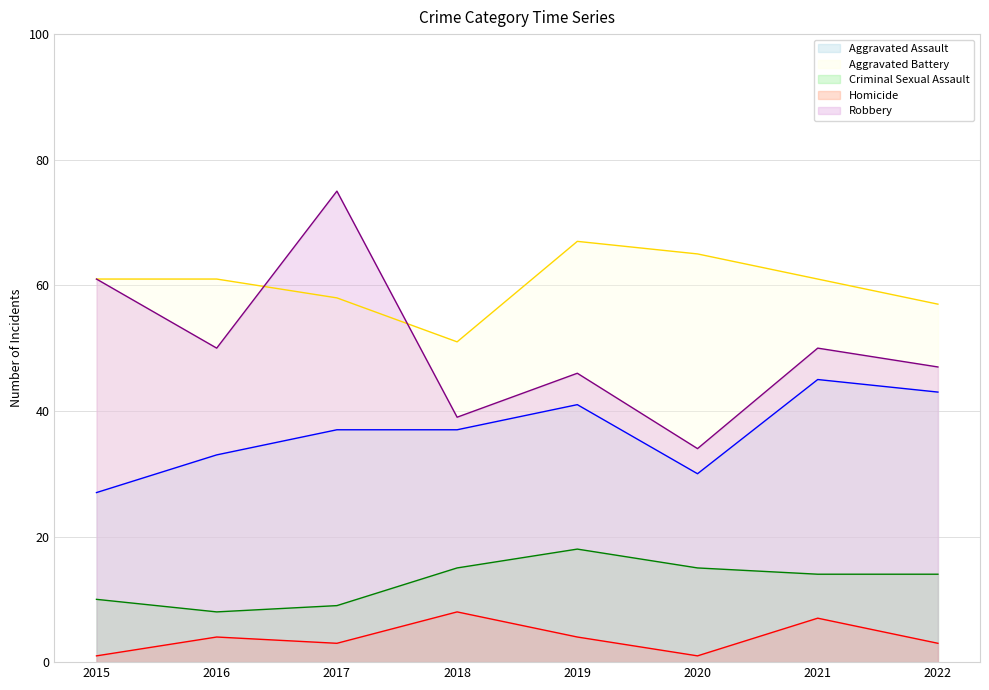

At which category is the sum across all series the highest?

2017